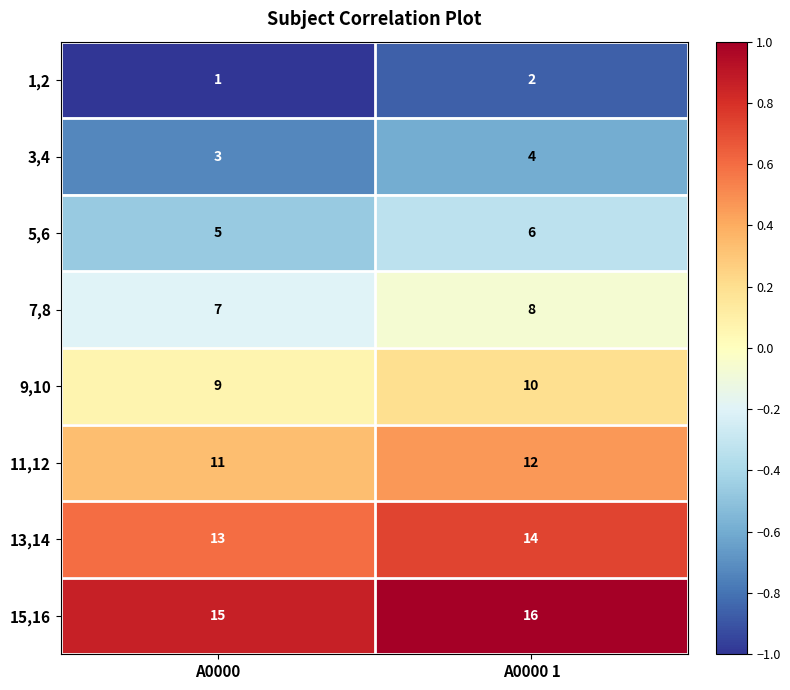

What is the sum of all 1,2 values?

3